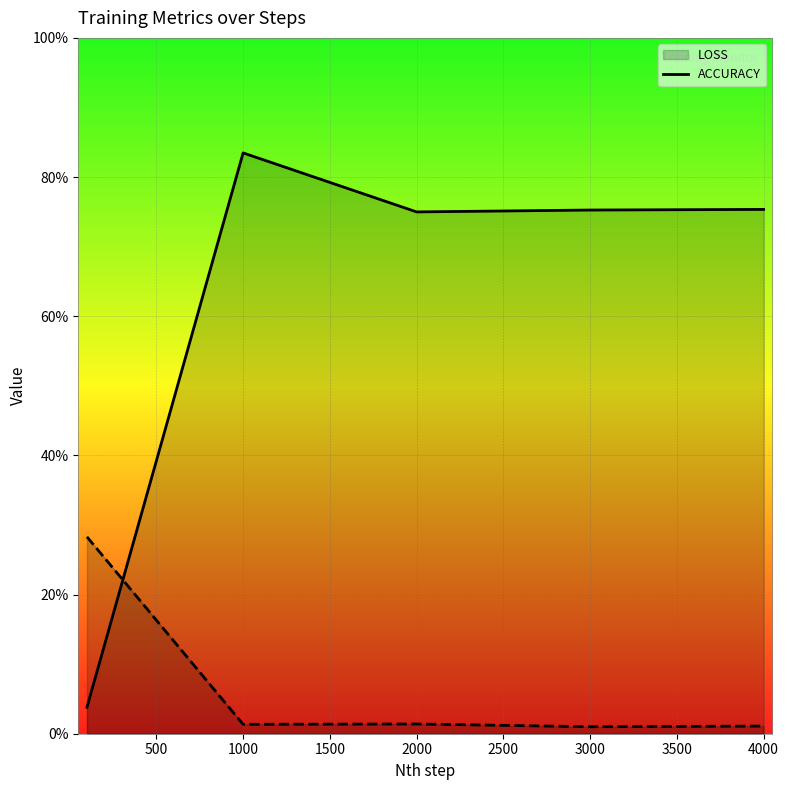

Where is the first local minimum for LOSS (line)?

2000